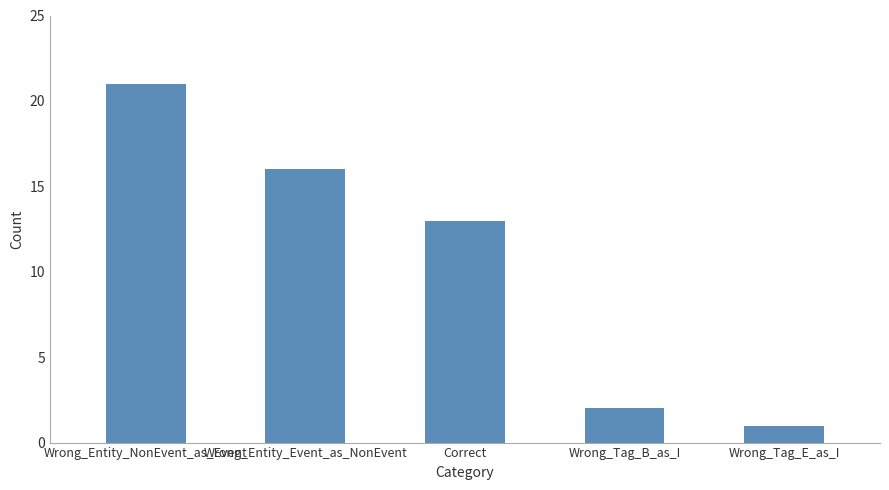

What position from the right is Wrong_Entity_NonEvent_as_Event?

5